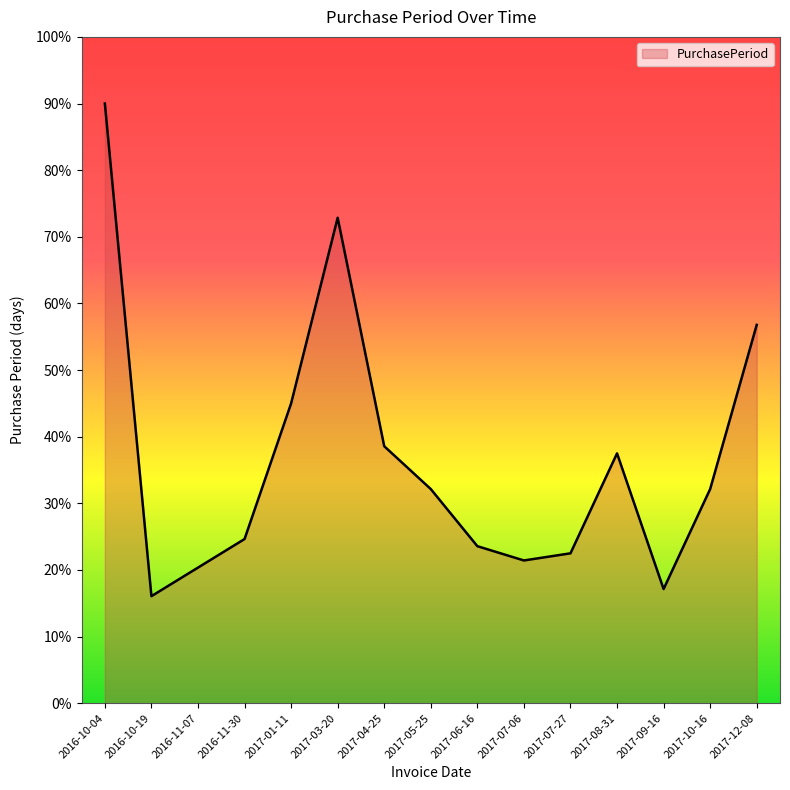

What position from the right is 2017-03-20?

10